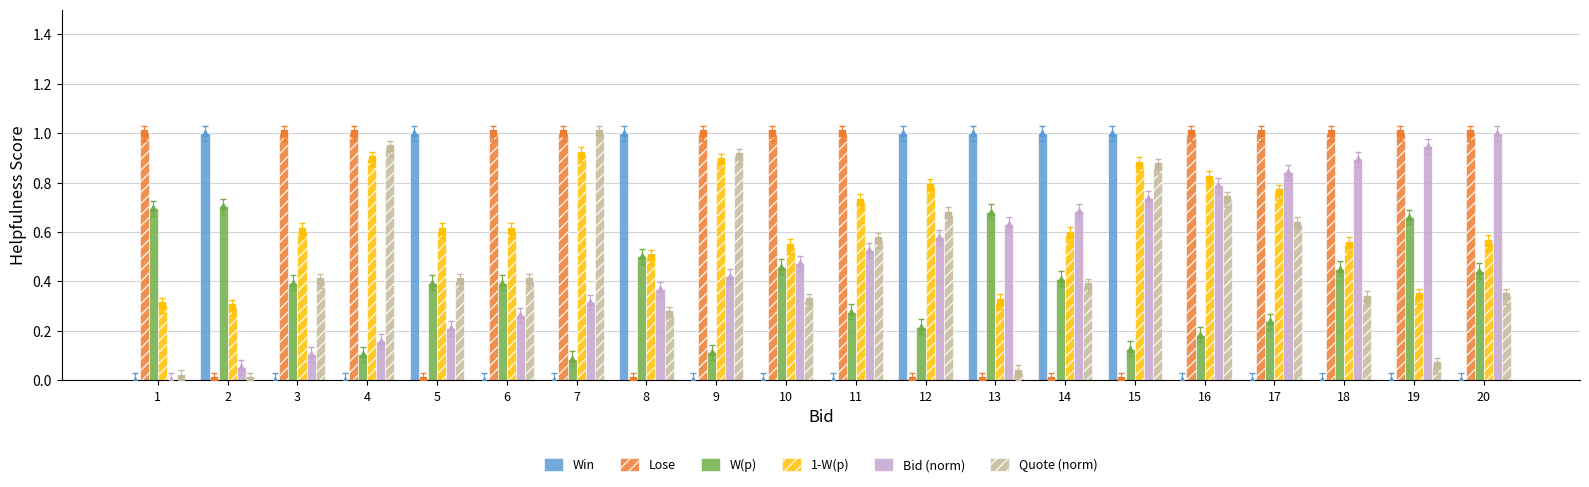

What is the total value across all series at 6?

2.7